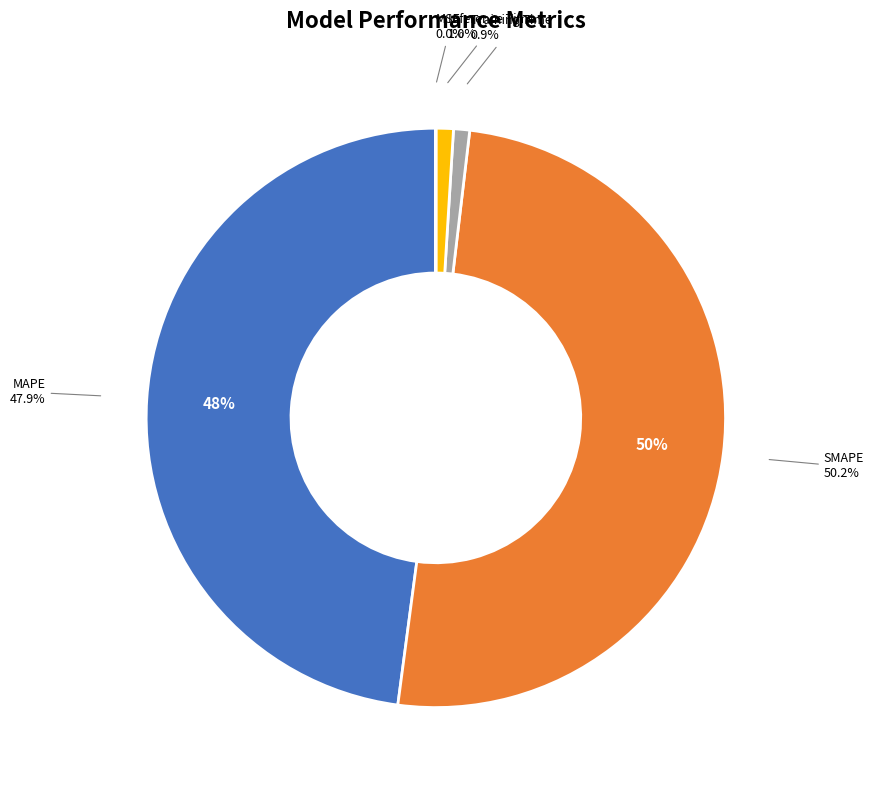

To the nearest percent, what is the average slice percentage?

20%